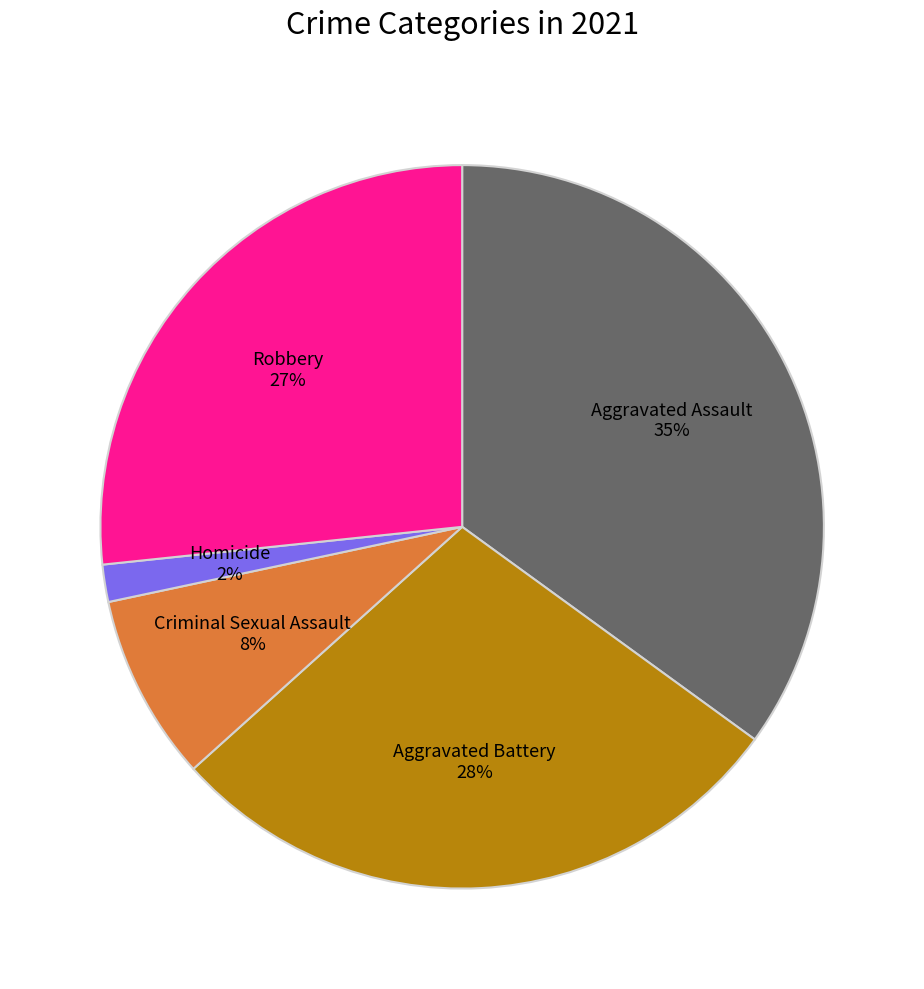

To the nearest percent, what is the difference between the largest and smallest slice percentages?

33%